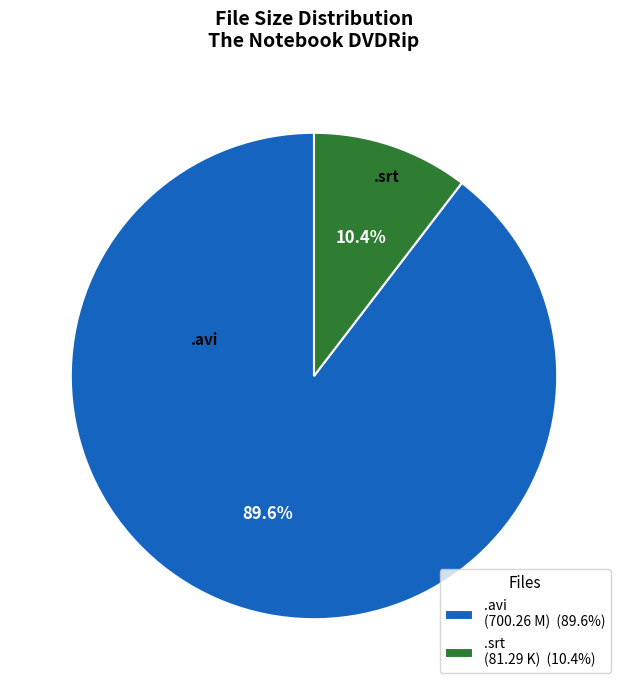

Is there a majority slice in this chart?

Yes